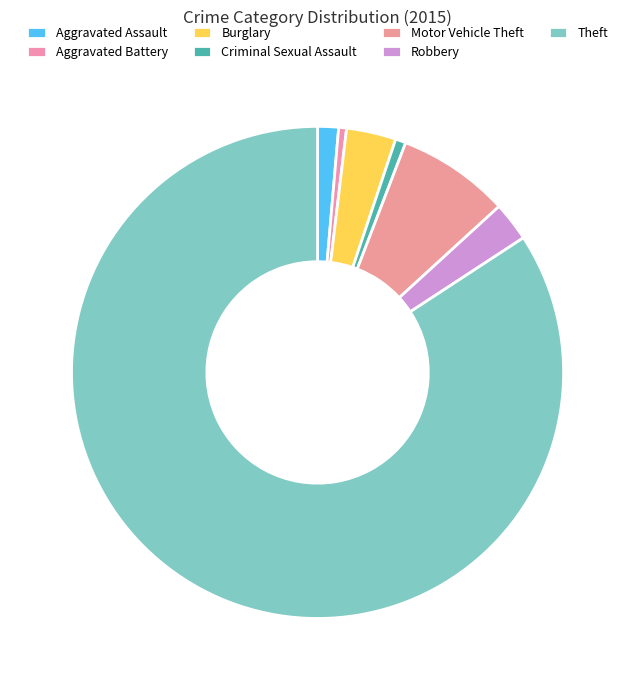

Which category accounts for the majority?

Theft